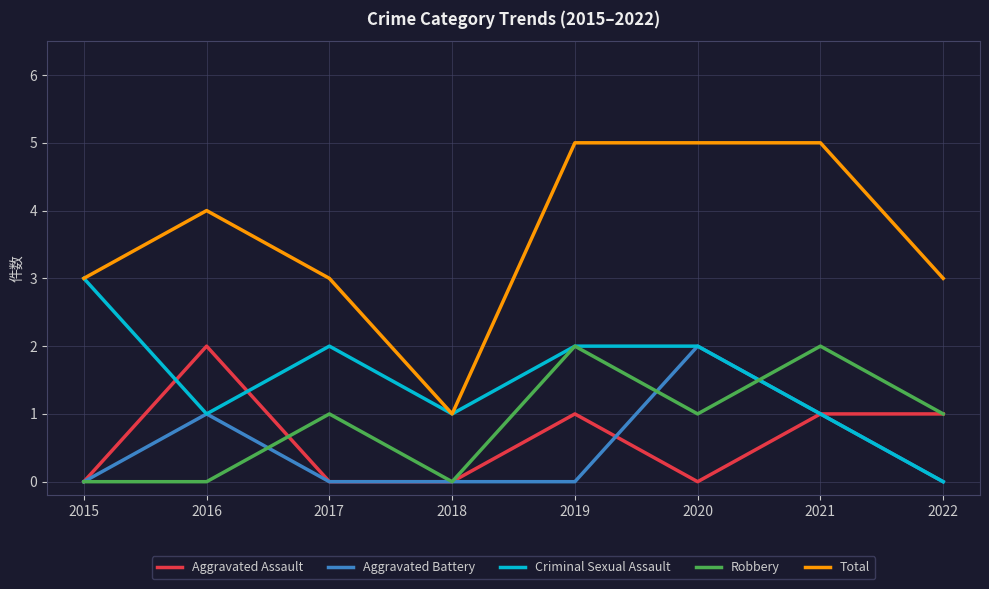

Which series has the largest total across all categories?

Total